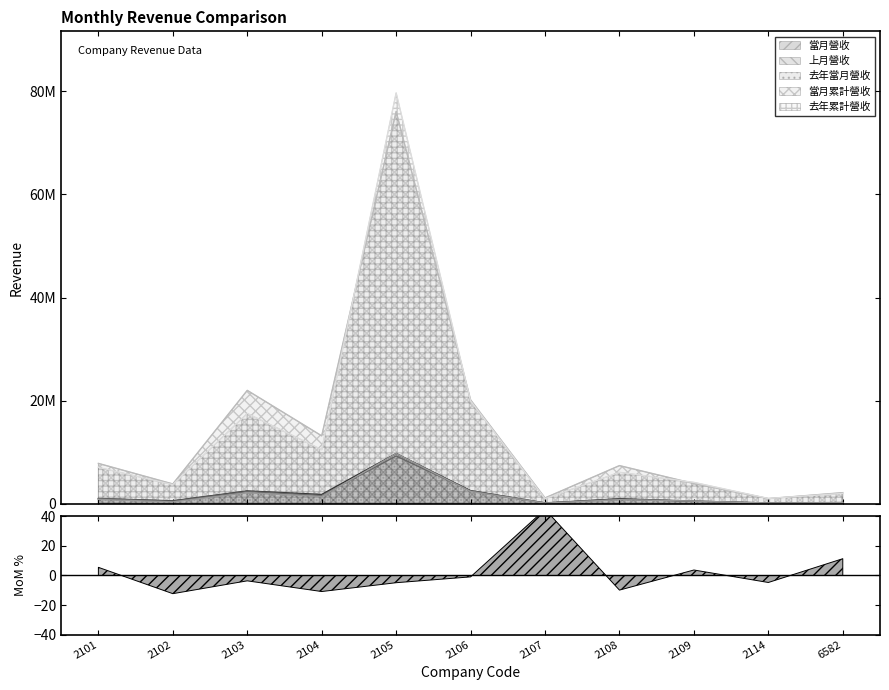

Count the number of categories in the chart.

11